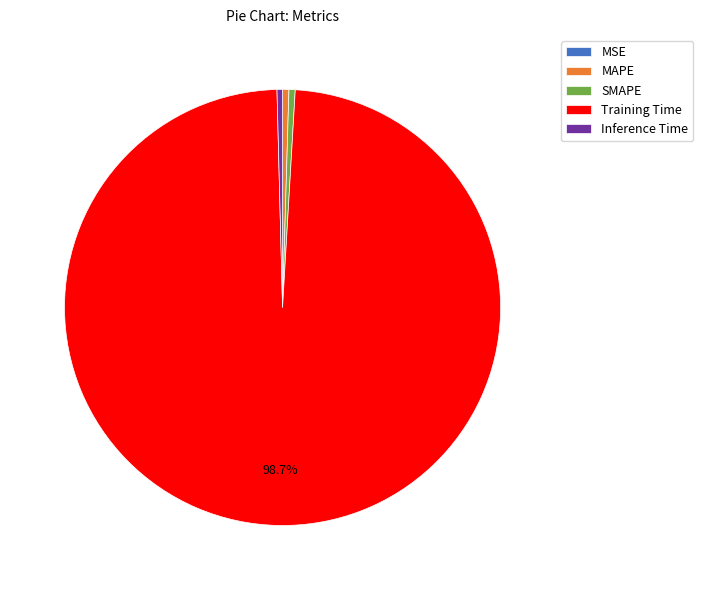

Which slice represents more than half of the pie?

Training Time